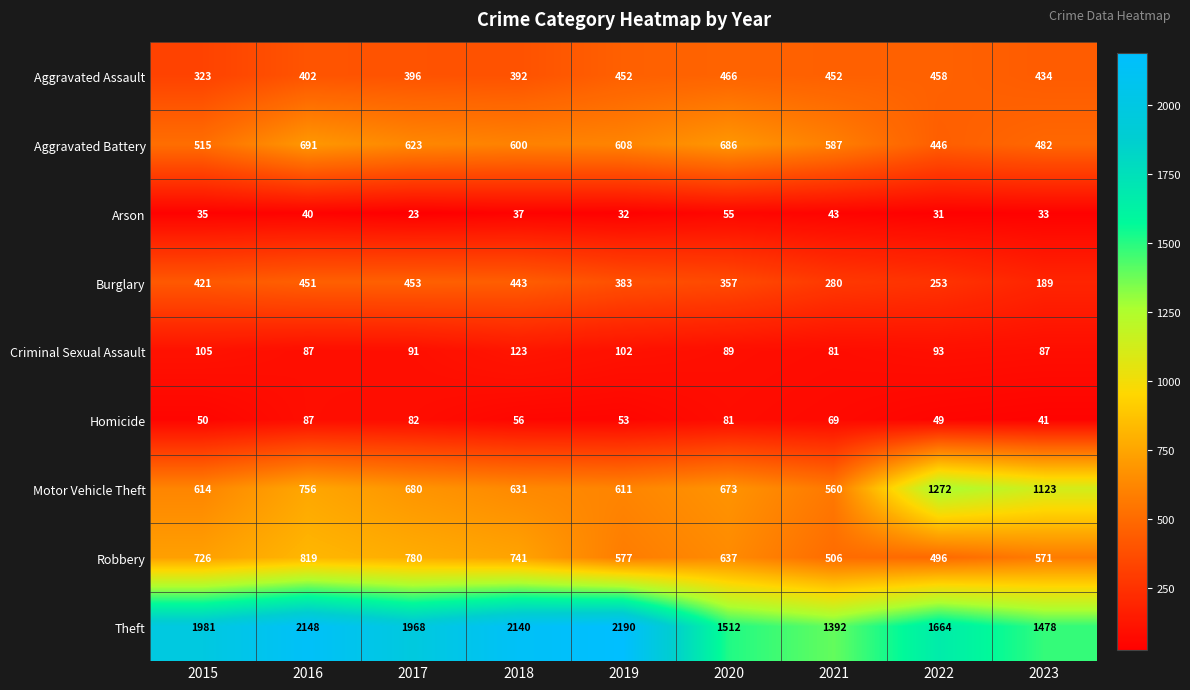

Which series has the largest total across all categories?

Theft